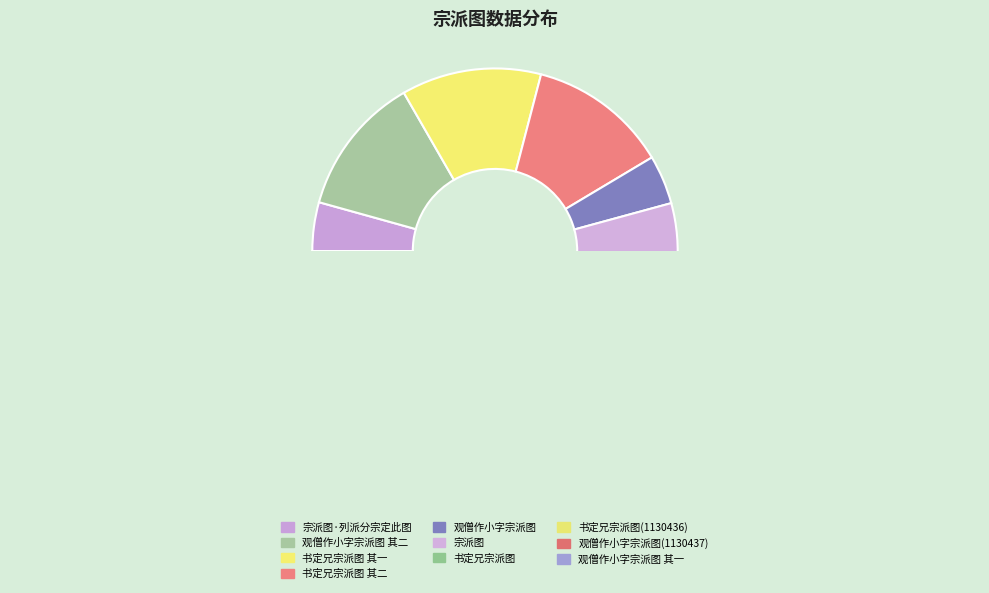

Approximately how many times larger is the value at 观僧作小字宗派图(1130437) compared to 书定兄宗派图?

3.0